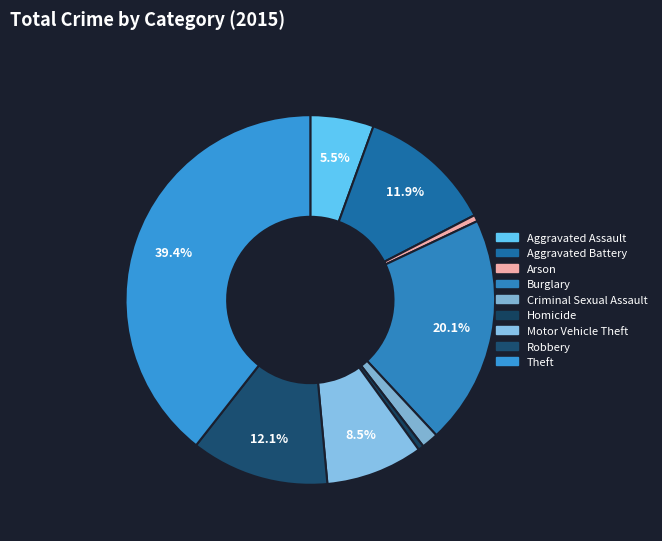

Count the number of slices in the pie.

9